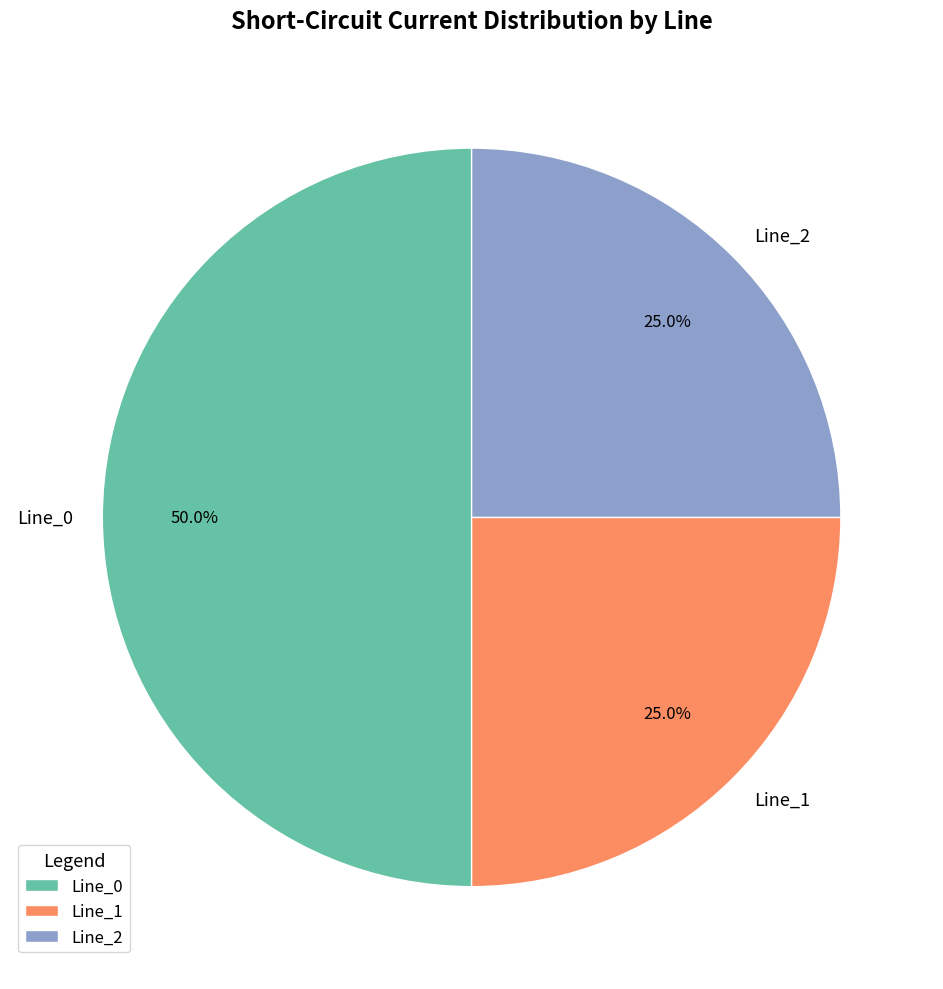

Is it true that Line_0 is 50% of the pie?

True